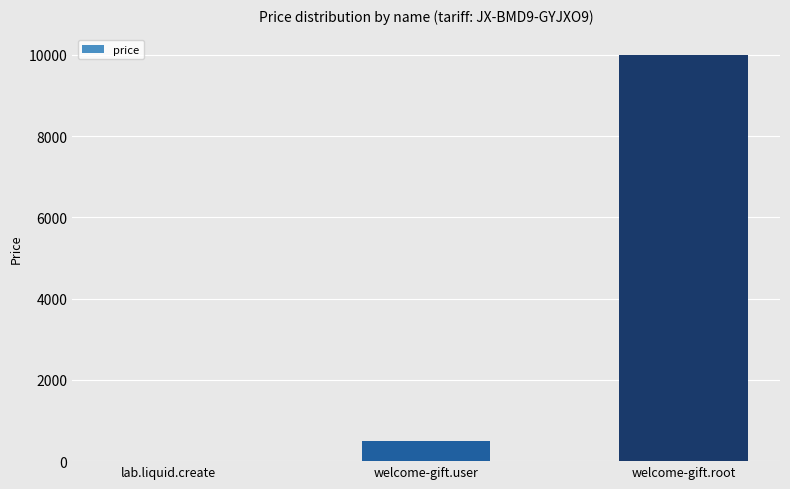

How many distinct data groups are displayed?

1